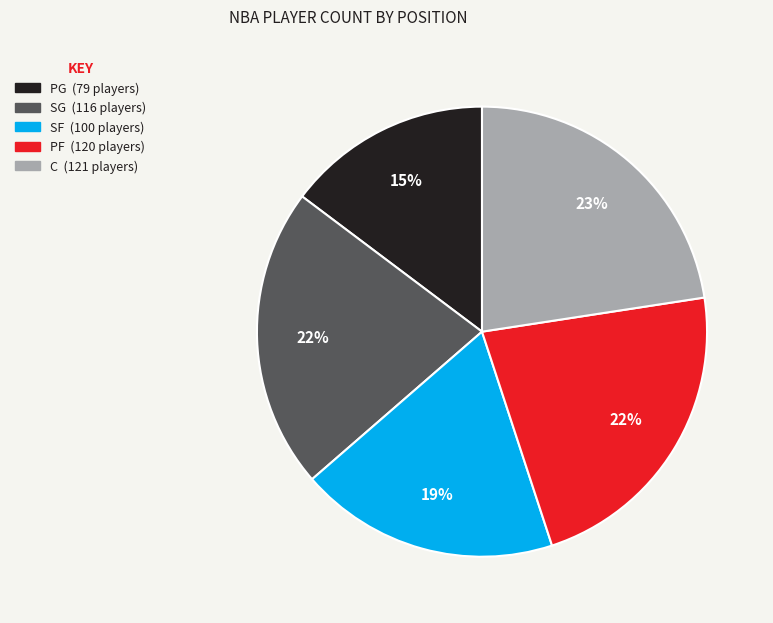

Is it true that SG is 22% of the pie?

True